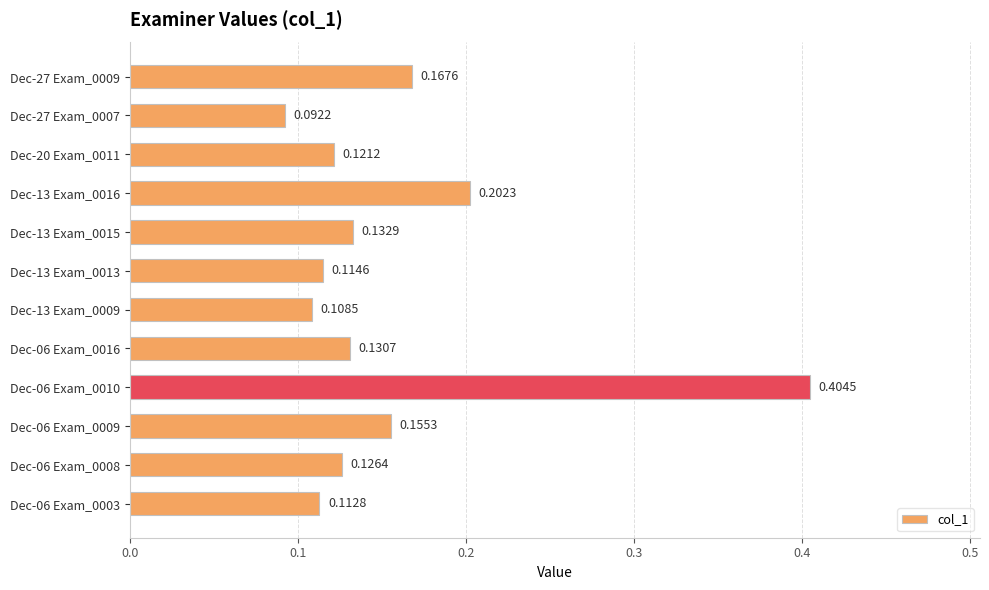

Between Dec-13 Exam_0016 and Dec-06 Exam_0010, which is larger?

Dec-06 Exam_0010